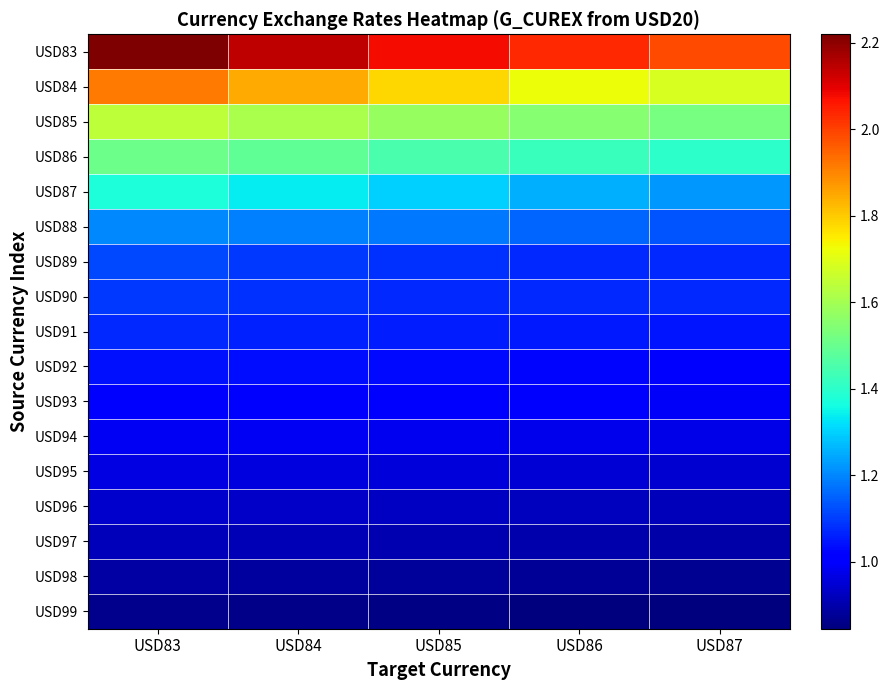

Reading left to right, list all the values displayed in this chart.

USD83: USD83=2.2	USD84=2.1	USD85=2.1	USD86=2.0	USD87=2.0
USD84: USD83=1.9	USD84=1.8	USD85=1.8	USD86=1.7	USD87=1.7
USD85: USD83=1.6	USD84=1.6	USD85=1.6	USD86=1.5	USD87=1.5
USD86: USD83=1.5	USD84=1.5	USD85=1.5	USD86=1.4	USD87=1.4
USD87: USD83=1.4	USD84=1.3	USD85=1.3	USD86=1.3	USD87=1.2
USD88: USD83=1.2	USD84=1.2	USD85=1.2	USD86=1.2	USD87=1.1
USD89: USD83=1.1	USD84=1.1	USD85=1.1	USD86=1.1	USD87=1.1
USD90: USD83=1.1	USD84=1.1	USD85=1.1	USD86=1.1	USD87=1.1
USD91: USD83=1.1	USD84=1.1	USD85=1.1	USD86=1.1	USD87=1.0
USD92: USD83=1.0	USD84=1.0	USD85=1.0	USD86=1.0	USD87=1.0
USD93: USD83=1.0	USD84=1.0	USD85=1.0	USD86=1.0	USD87=1.0
USD94: USD83=1.0	USD84=1.0	USD85=1.0	USD86=1.0	USD87=1.0
USD95: USD83=1.0	USD84=1.0	USD85=1.0	USD86=0.9	USD87=0.9
USD96: USD83=0.9	USD84=0.9	USD85=0.9	USD86=0.9	USD87=0.9
USD97: USD83=0.9	USD84=0.9	USD85=0.9	USD86=0.9	USD87=0.9
USD98: USD83=0.9	USD84=0.9	USD85=0.9	USD86=0.9	USD87=0.9
USD99: USD83=0.9	USD84=0.9	USD85=0.9	USD86=0.8	USD87=0.8